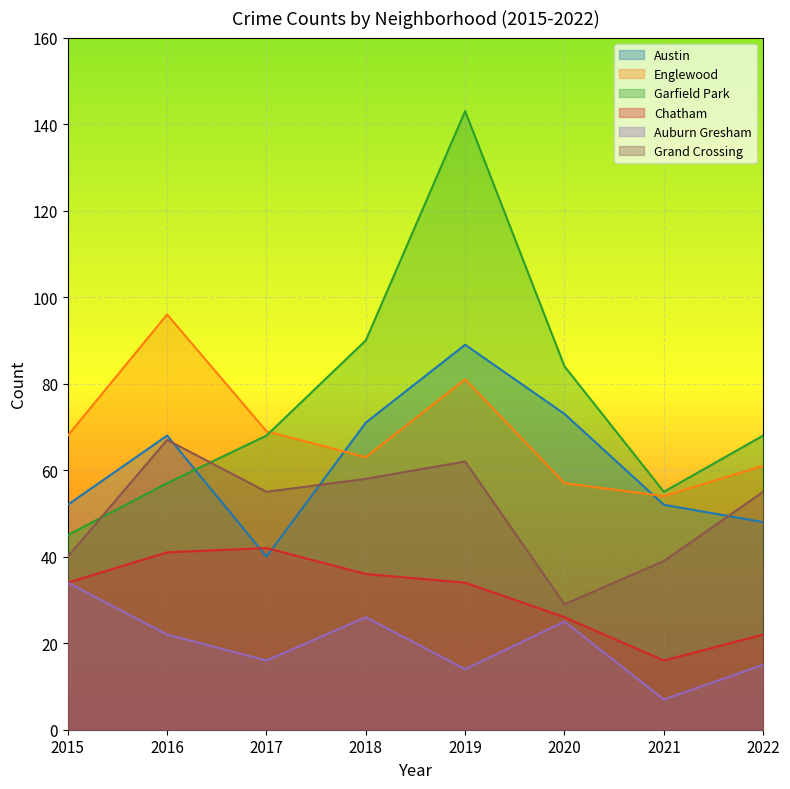

What is the difference between the maximum and minimum values in the Englewood series?

42